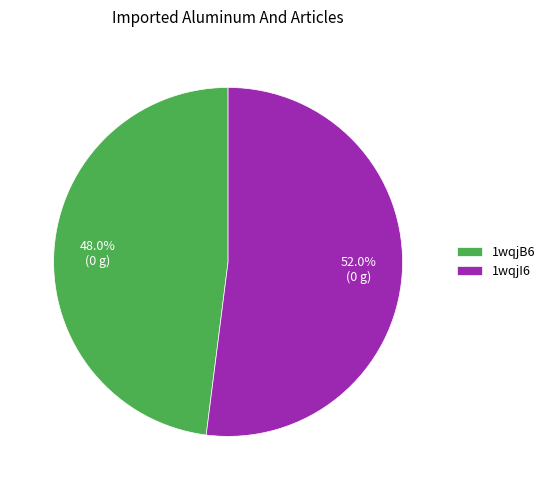

What percentage is the 1wqjI6 slice, to the nearest percent?

52%